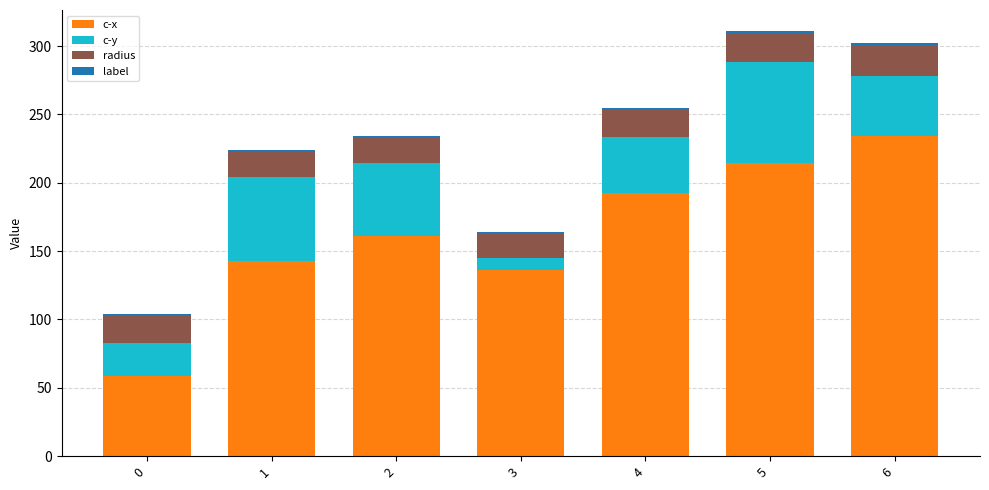

What is the maximum value for c-x?

234.2